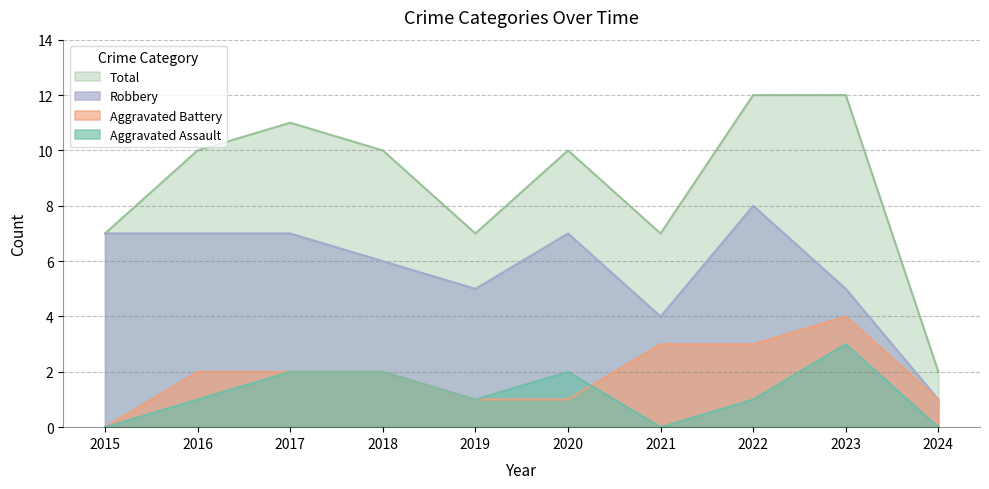

What is the sum of the Aggravated Assault values at 2018 and 2019?

3